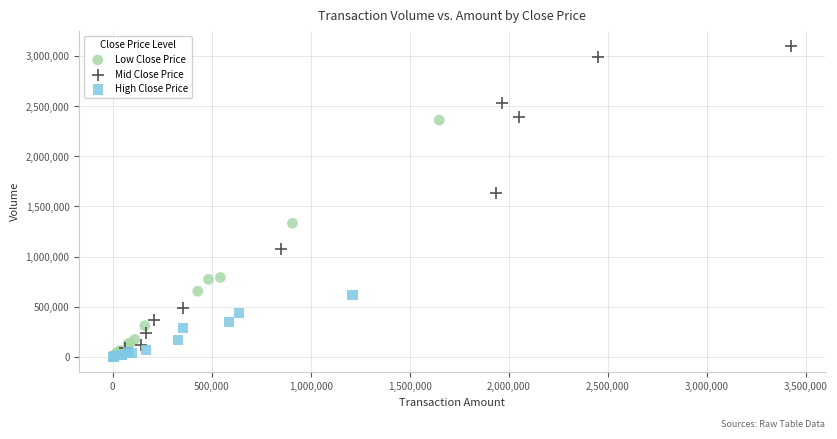

Which series has the largest Y range (max minus min)?

Mid Close Price